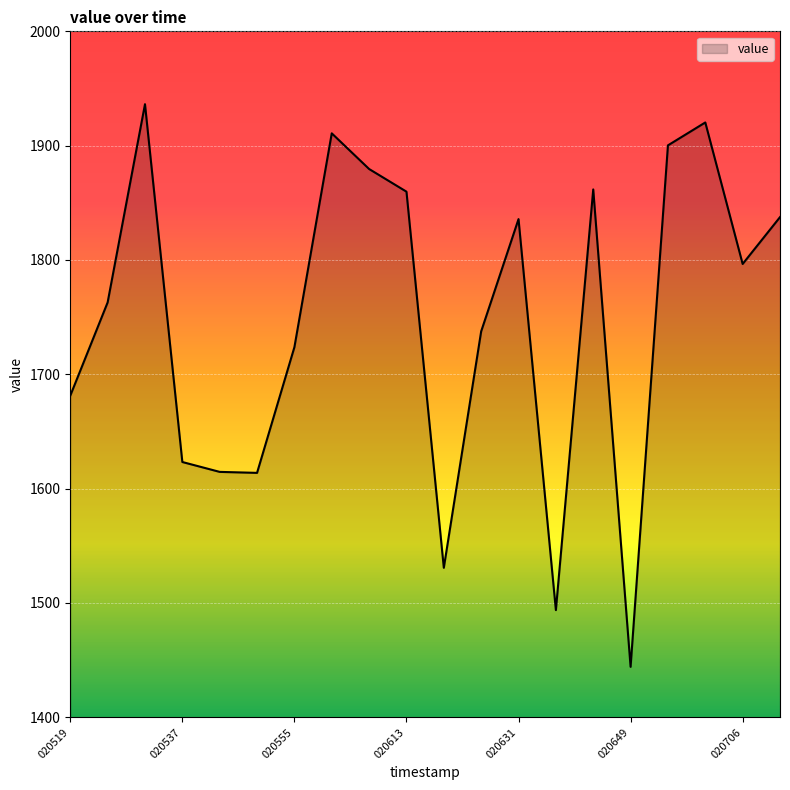

What is the minimum value shown in the chart?

1444.1